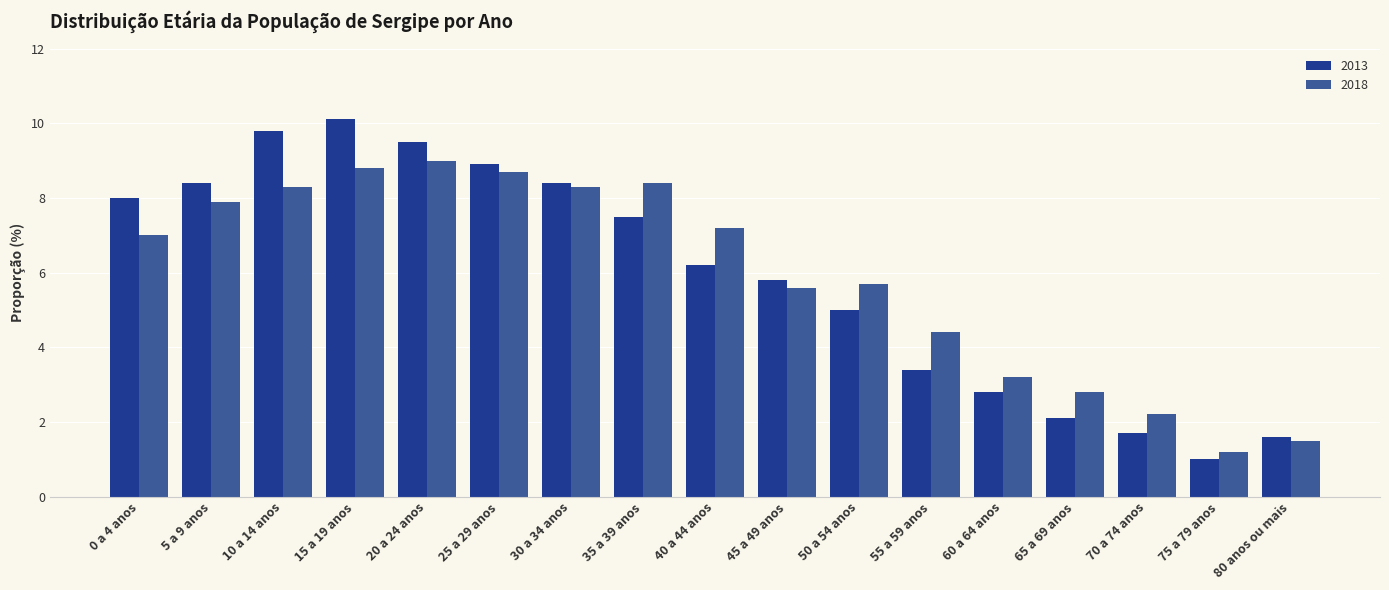

What is the difference between the second highest and second lowest values in the 2013 series?

8.2